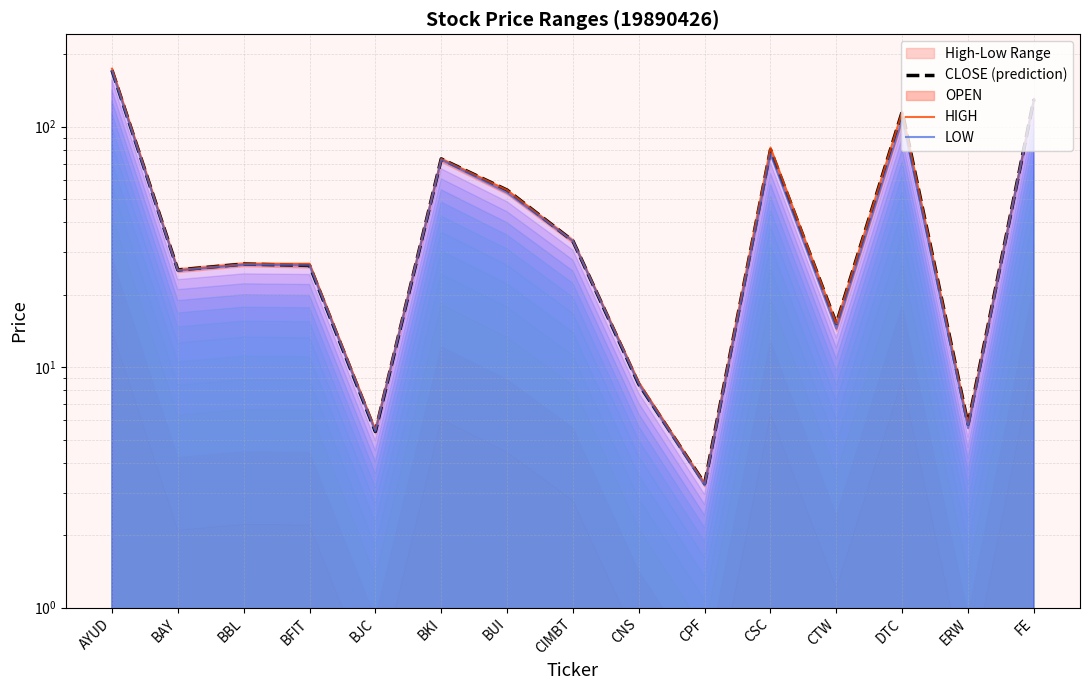

How many values in the HIGH series exceed 26?

9